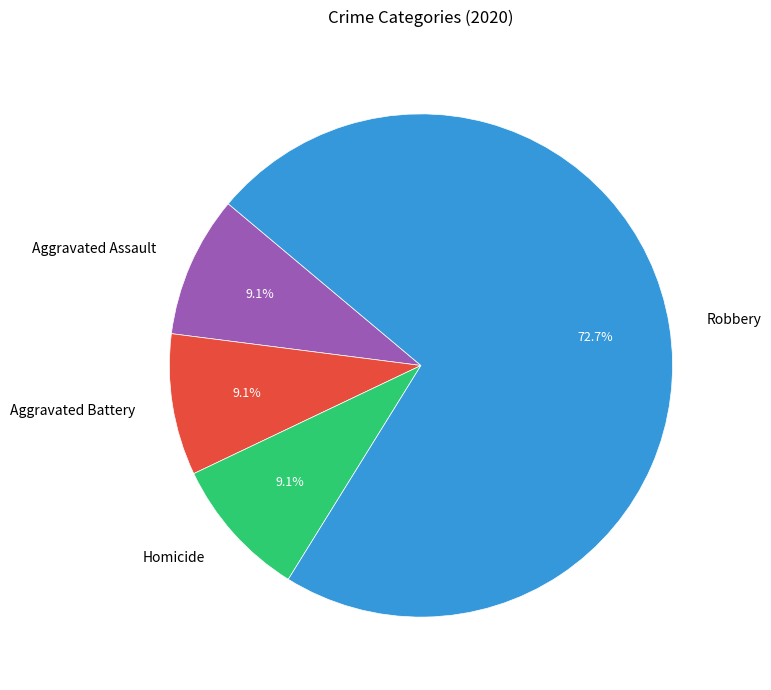

The Aggravated Battery slice represents 9% of the pie. True or false?

True